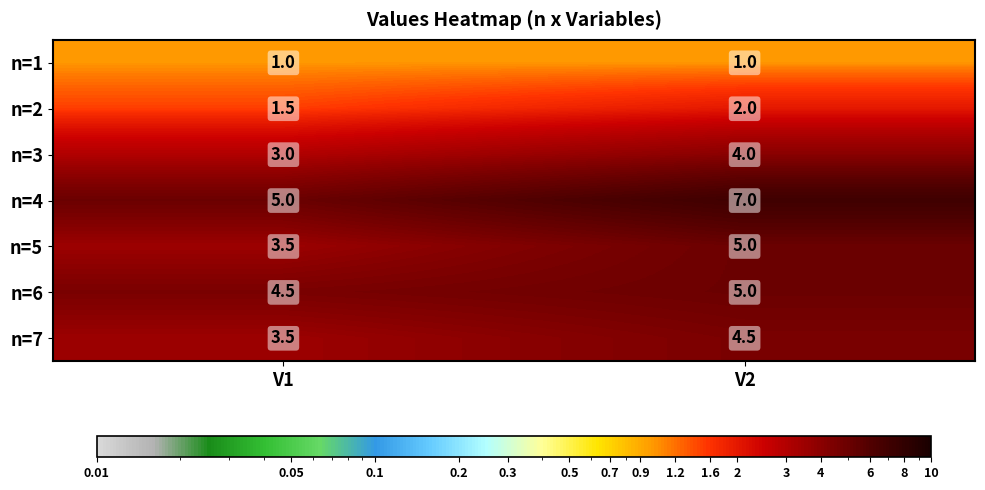

Reading left to right, list all the values displayed in this chart.

n=1: V1=1.0	V2=1.0
n=2: V1=1.5	V2=2.0
n=3: V1=3.0	V2=4.0
n=4: V1=5.0	V2=7.0
n=5: V1=3.5	V2=5.0
n=6: V1=4.5	V2=5.0
n=7: V1=3.5	V2=4.5